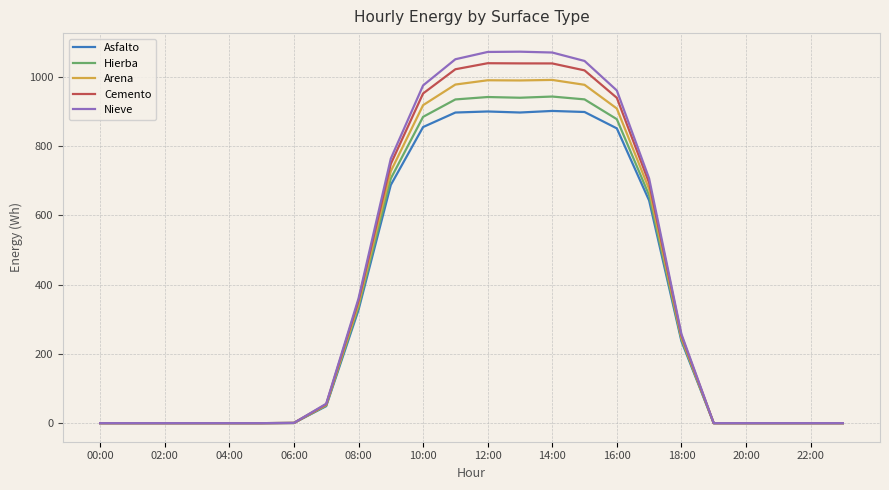

List the series in order of their overall mean, lowest first.

Asfalto, Hierba, Arena, Cemento, Nieve